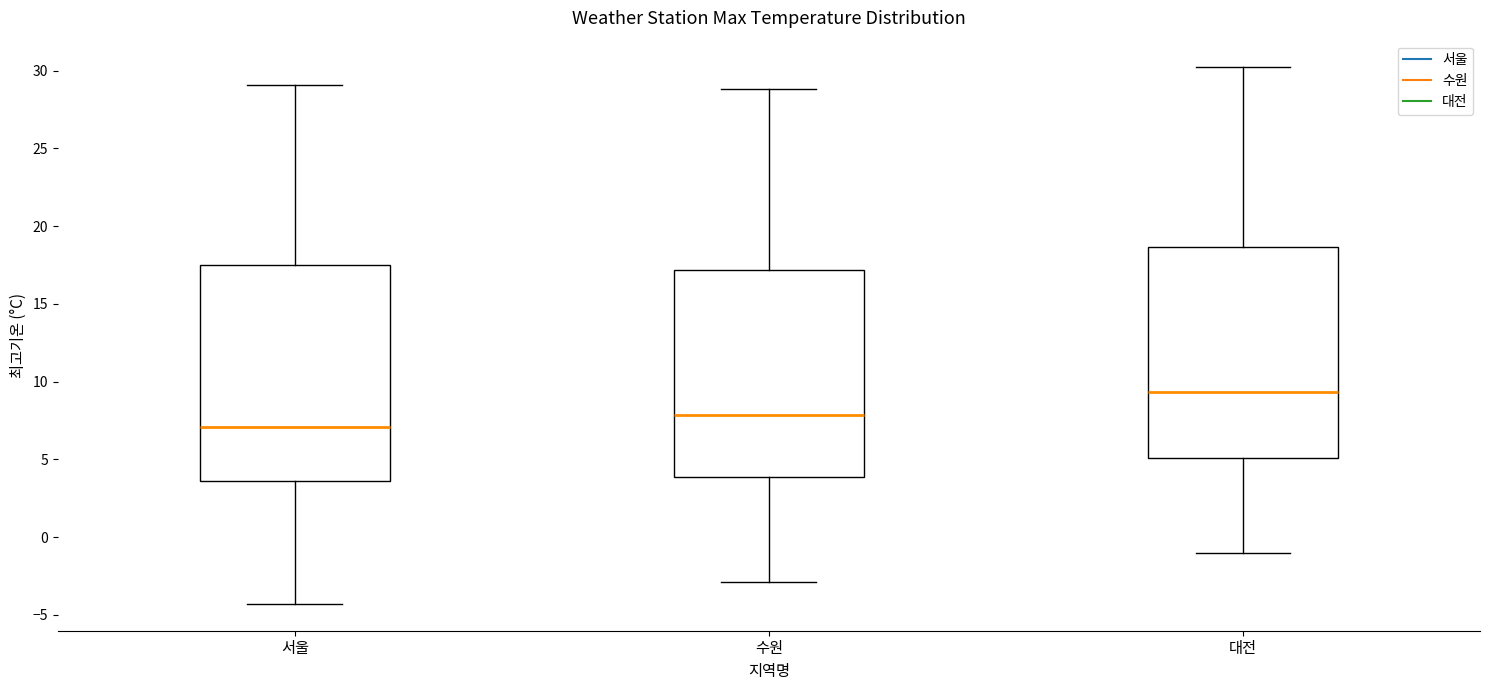

Which box has the lowest median line?

서울